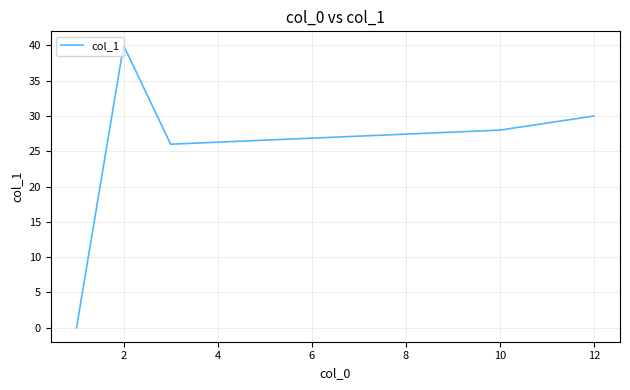

What is the maximum value shown in the chart?

40